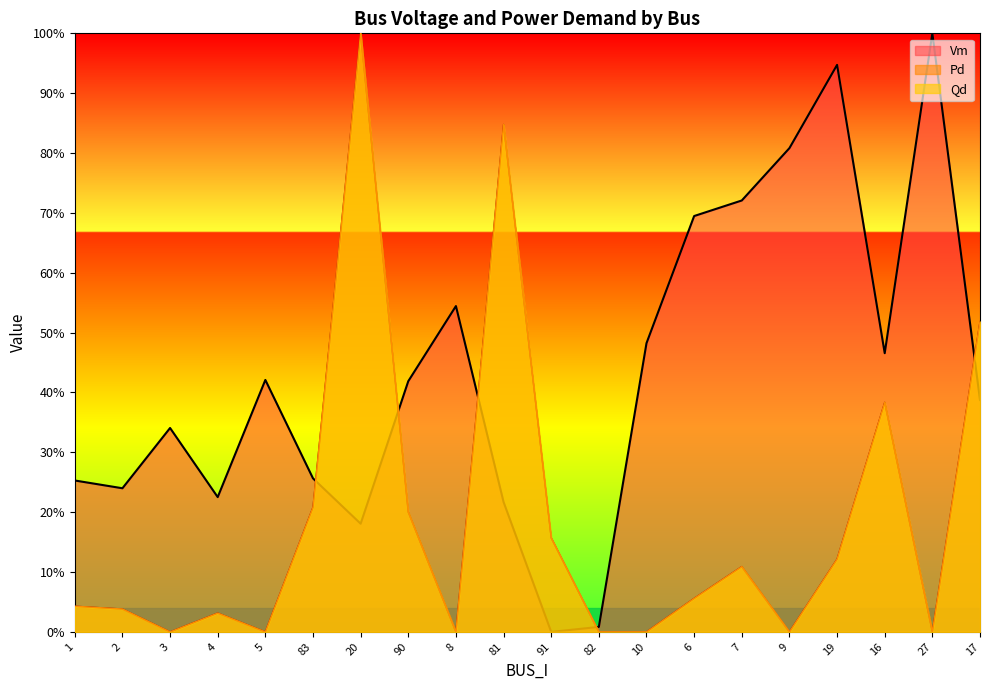

How many values in Vm are above zero?

19